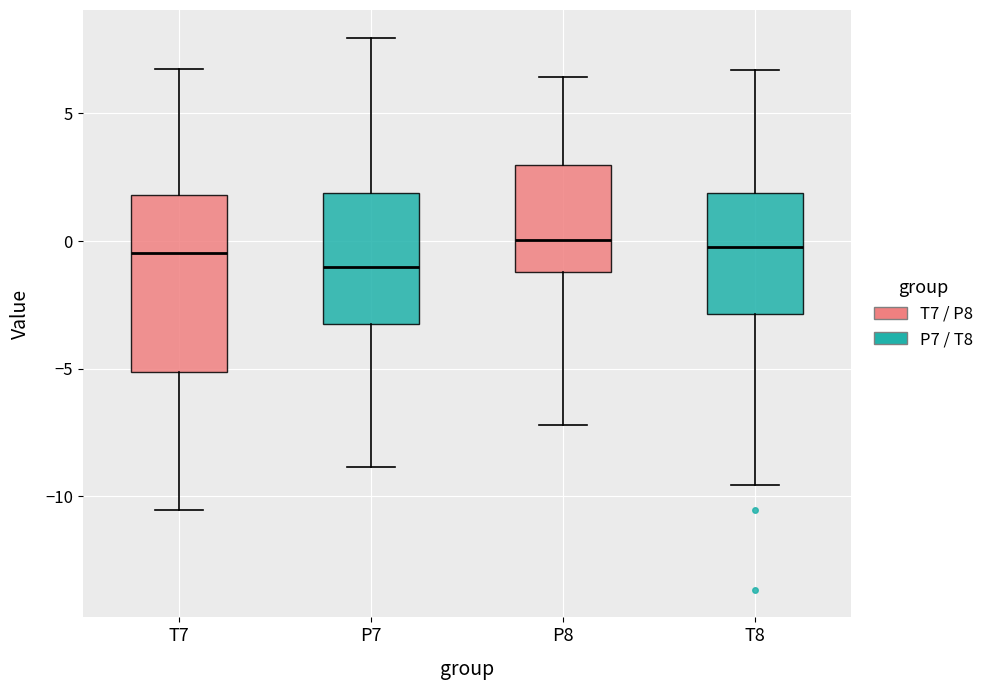

Where does the lower whisker of the box for P7 end on the y-axis? The values are not printed on the chart, so give them approximately, as read against the axis.

-9.0